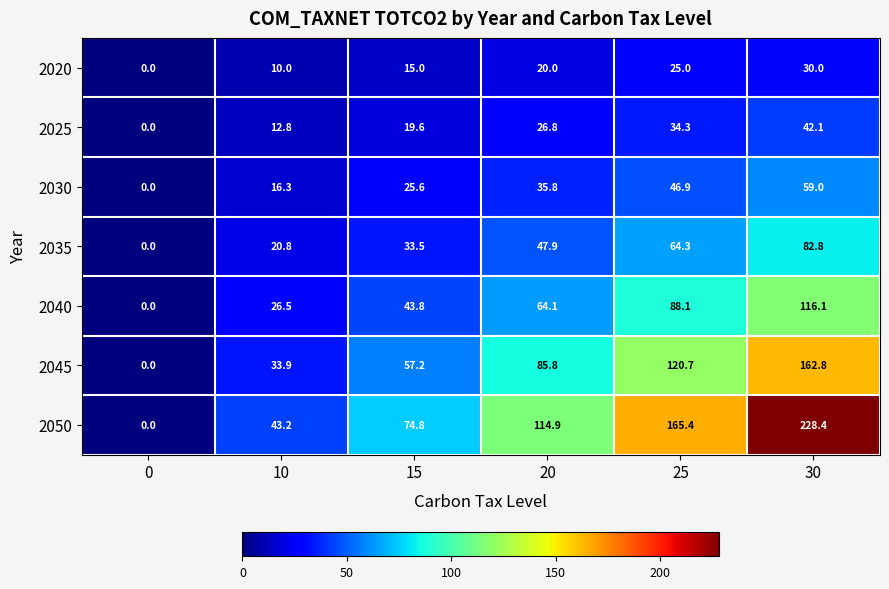

Which series has the largest total across all categories?

2050